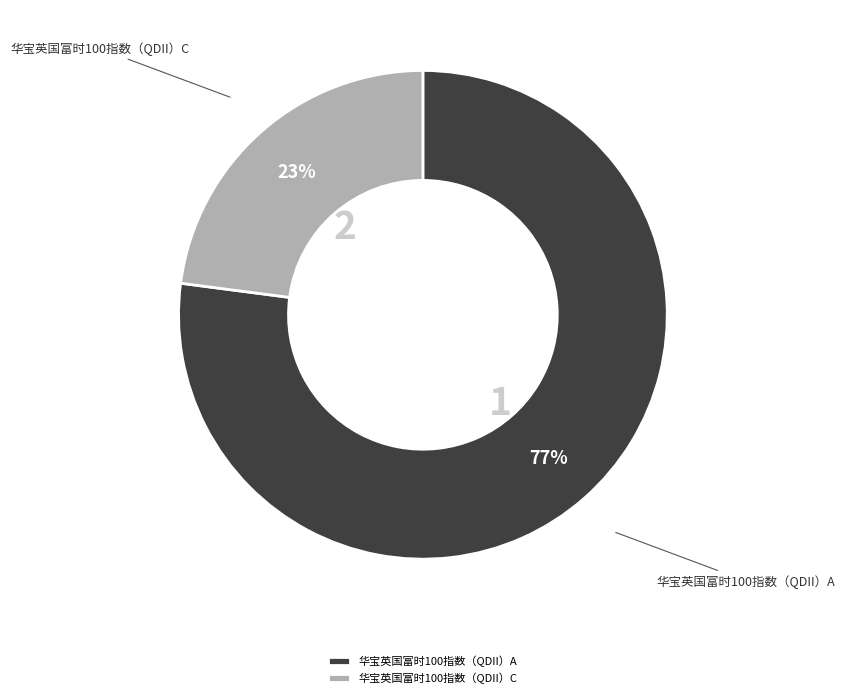

How many slices are in this pie chart?

2